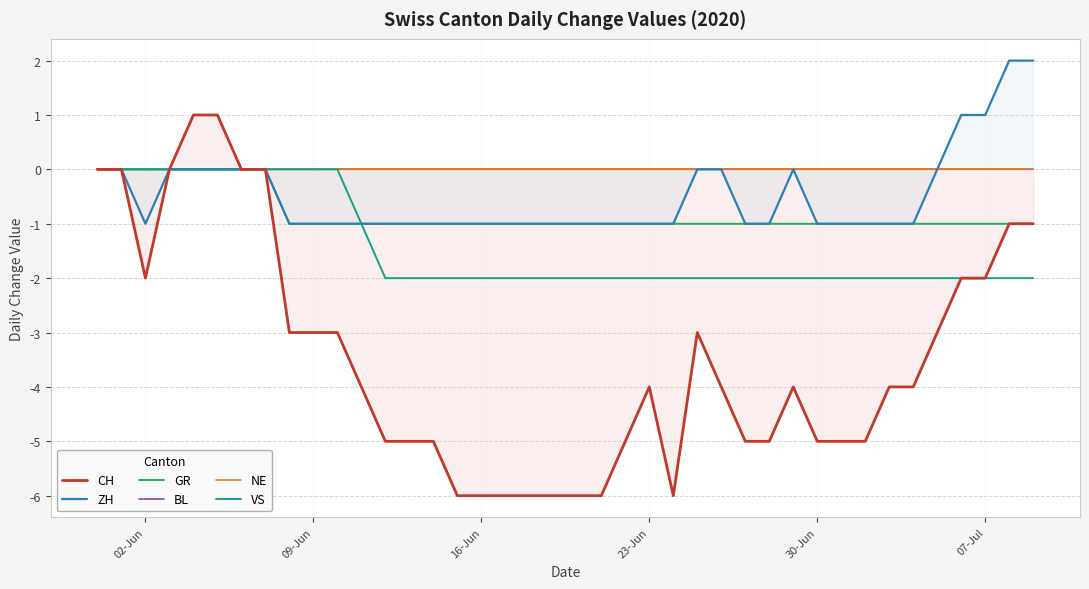

The value of ZH at 09-Jun is -2. True or false?

False